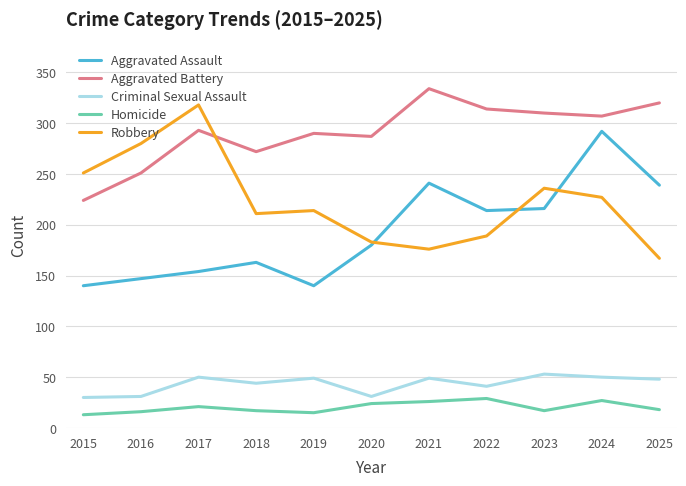

Rank the series by their maximum value, from highest to lowest.

Aggravated Battery, Robbery, Aggravated Assault, Criminal Sexual Assault, Homicide